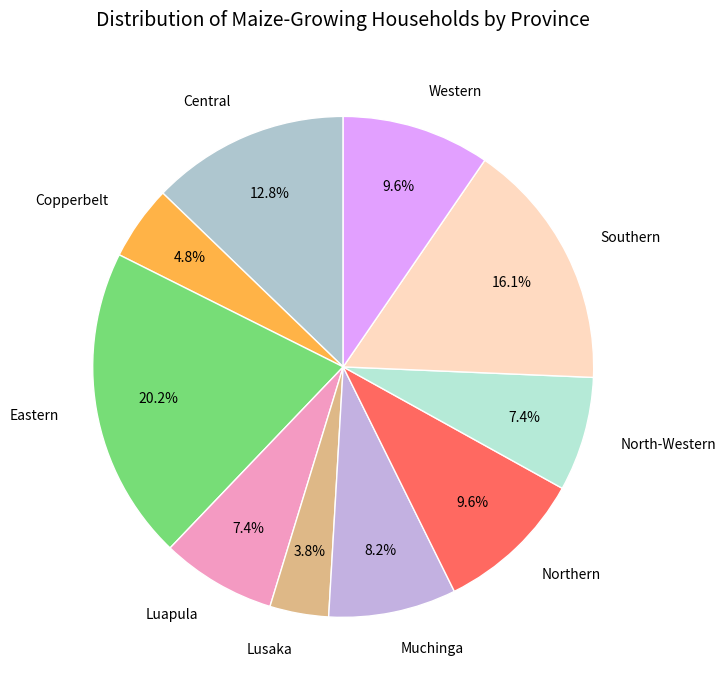

Which slice is the largest?

Eastern